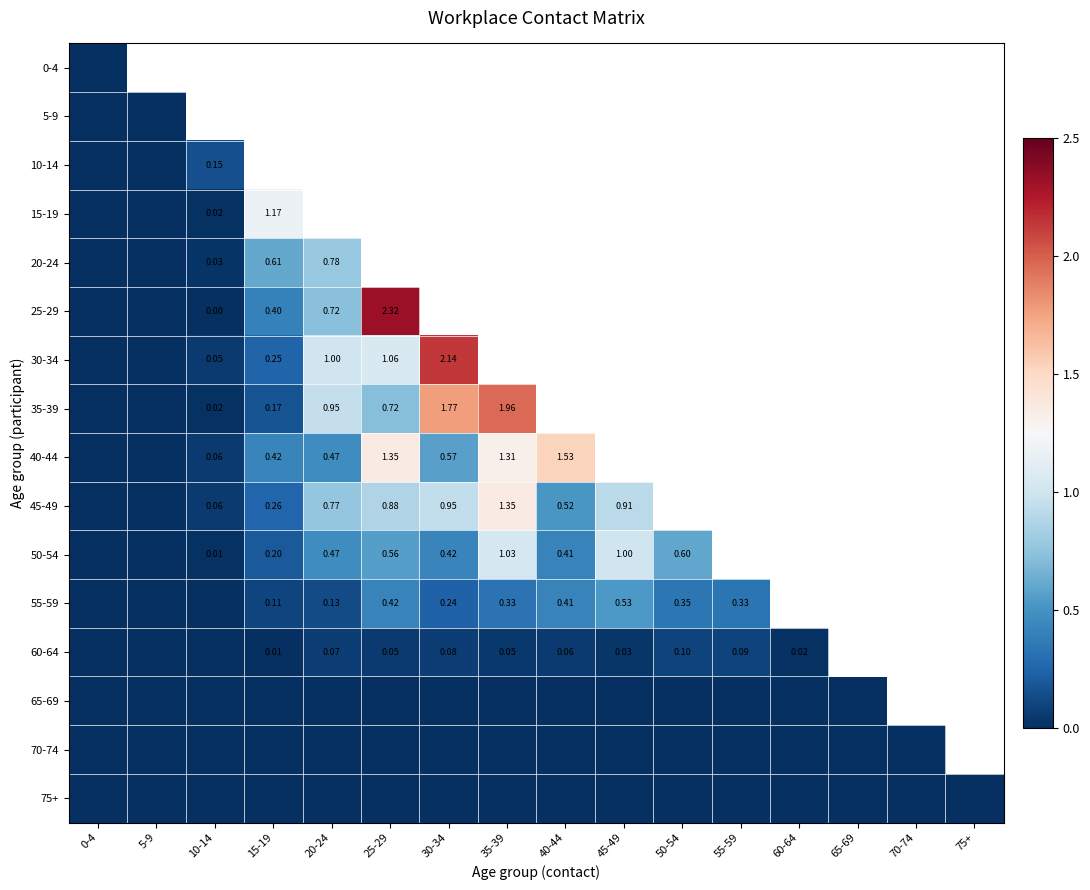

Which has a higher value, 45-49 or 55-59?

45-49